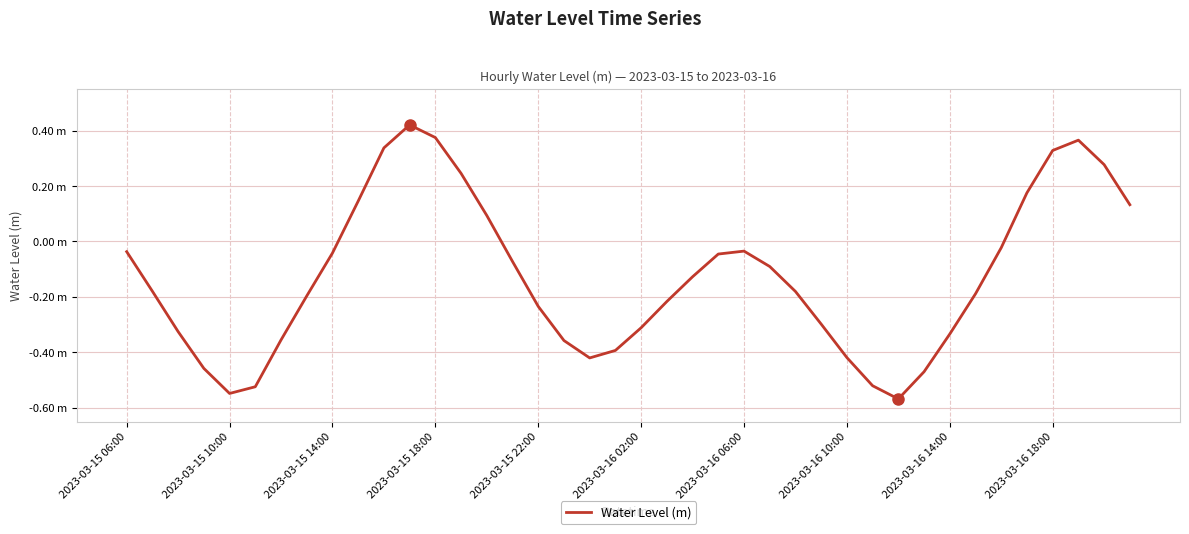

What is the minimum value shown in the chart?

-0.6